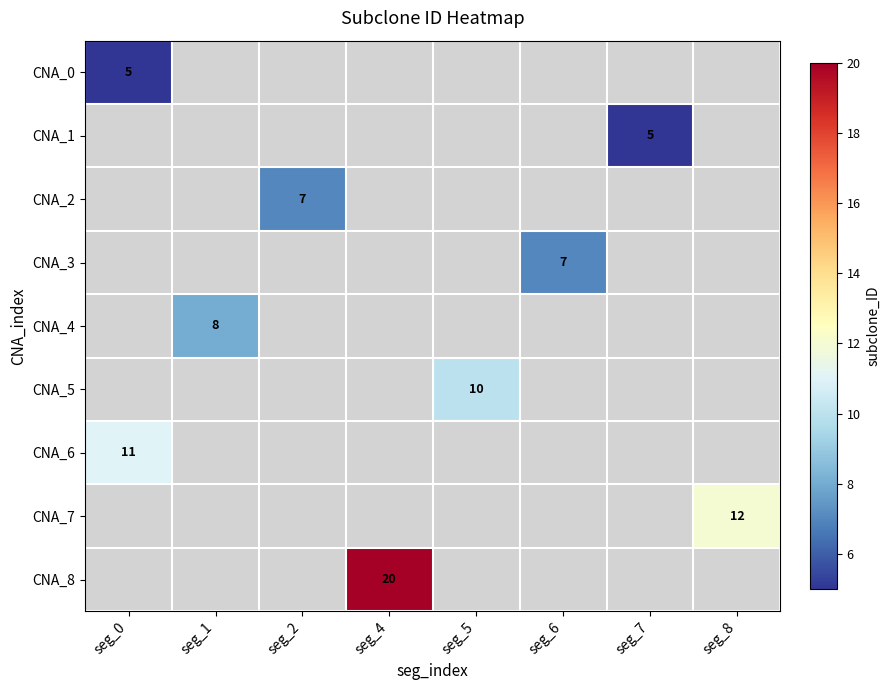

At how many categories does at least one series exceed 6?

7